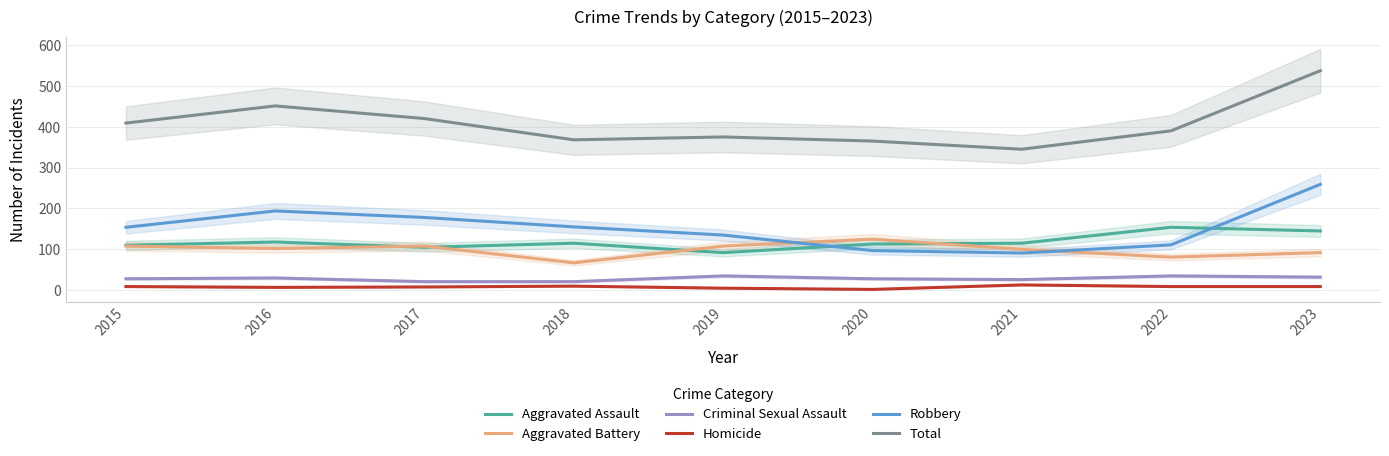

True or false: Homicide and Aggravated Battery intersect in this chart.

False